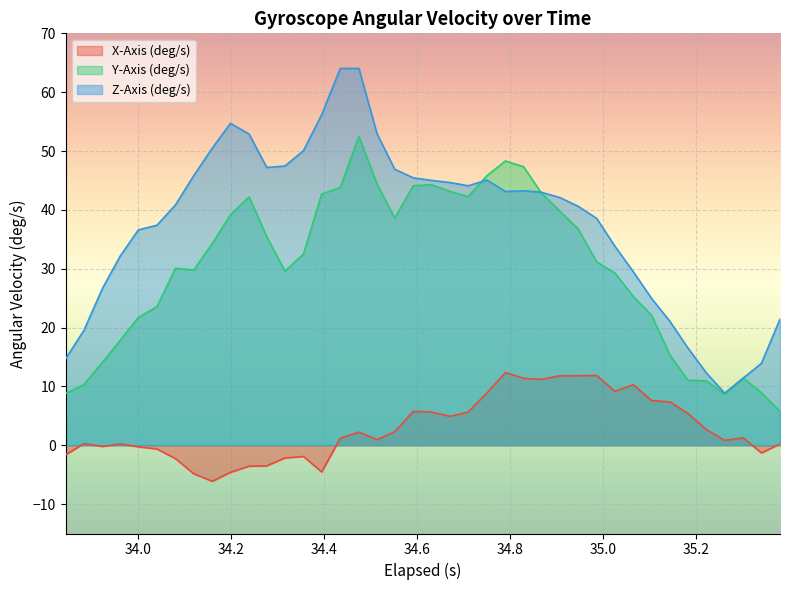

Which series changed the most between 34.356 and 35.065?

Z-Axis (deg/s)